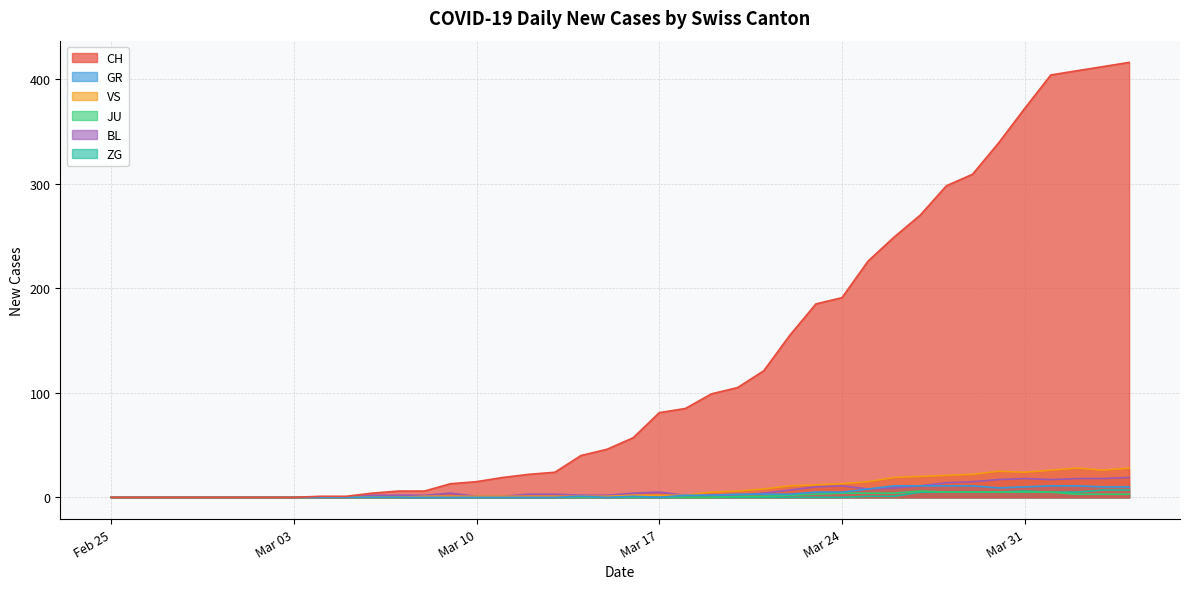

Which series has the largest total across all categories?

CH